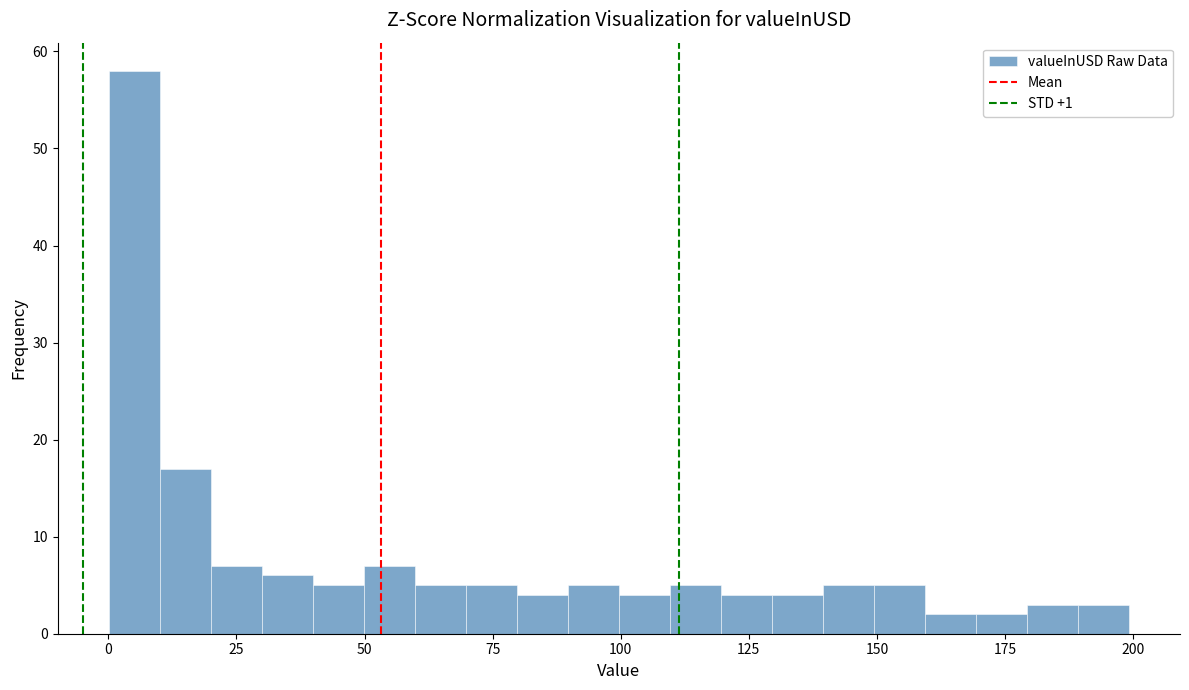

Read against the x-axis, roughly where is the centre of the tallest bar?

5